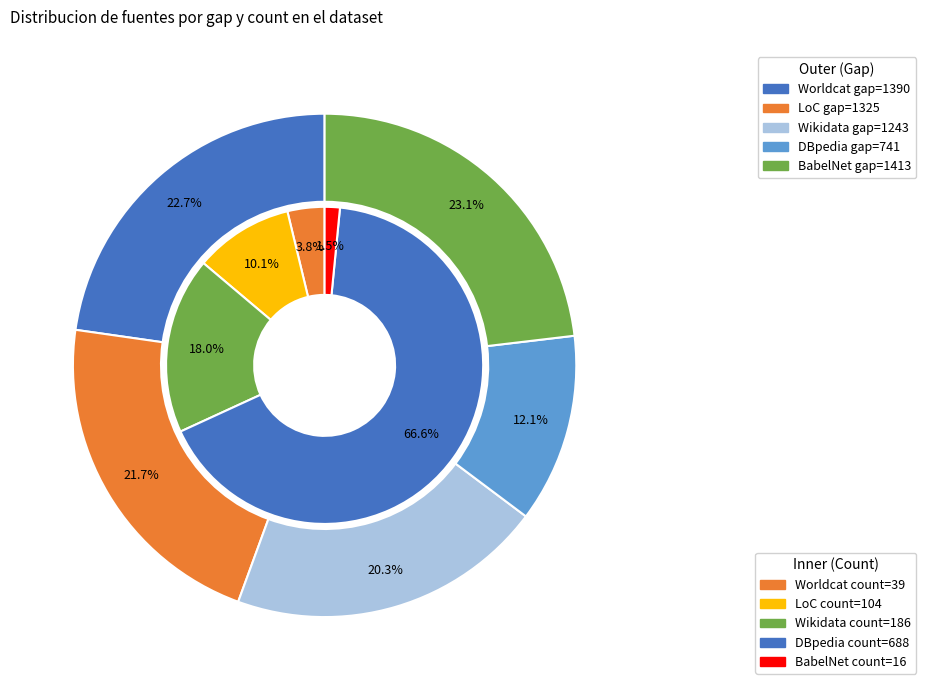

What is the change in value from DBpedia to BabelNet?

+672